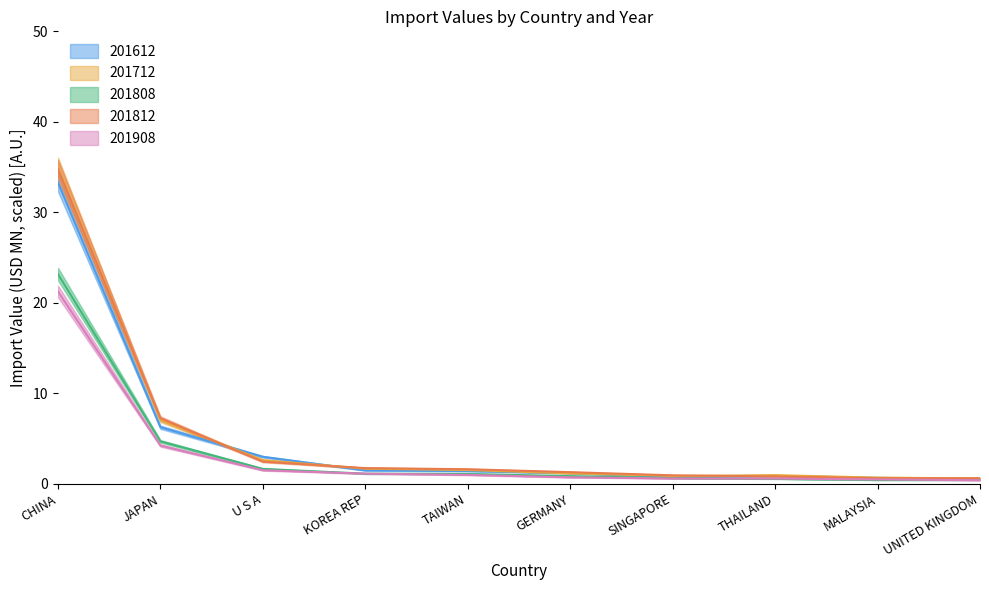

Is it true that 201808 equals 1.1 at TAIWAN?

True